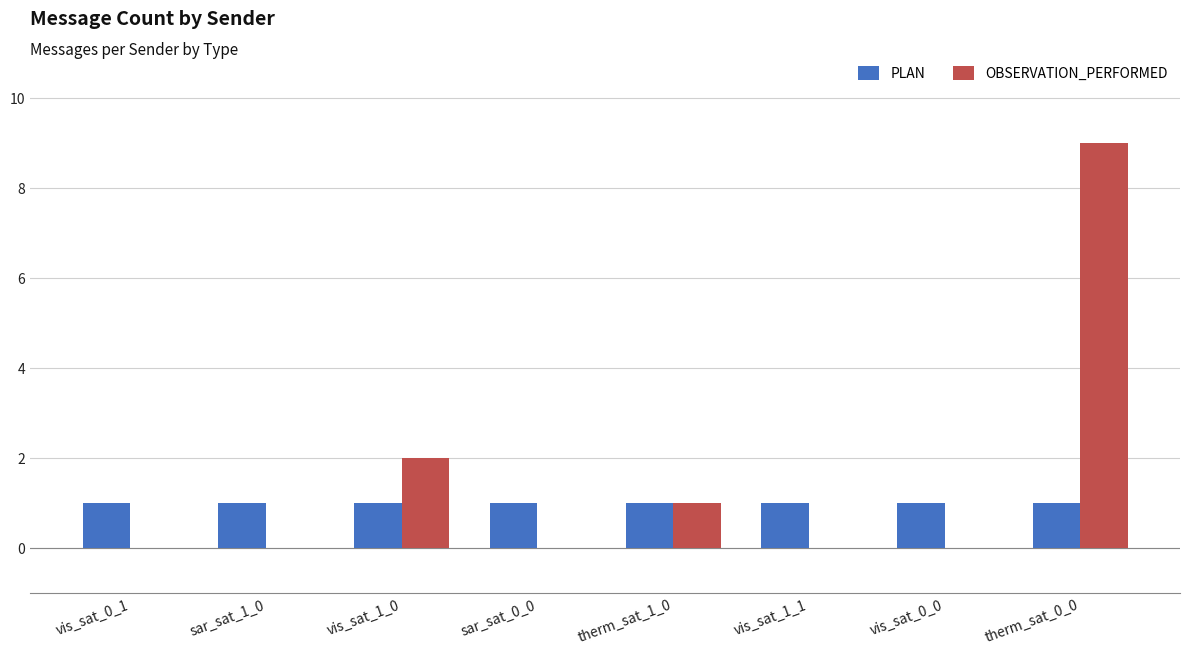

Is it true that OBSERVATION_PERFORMED equals 5 at vis_sat_0_0?

False